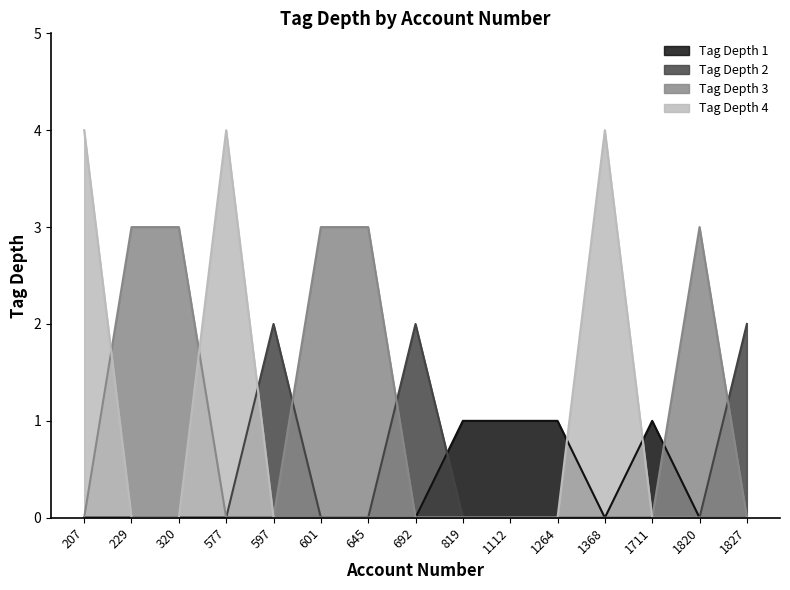

Rank the series by their average value, from highest to lowest.

Tag Depth 3, Tag Depth 4, Tag Depth 2, Tag Depth 1